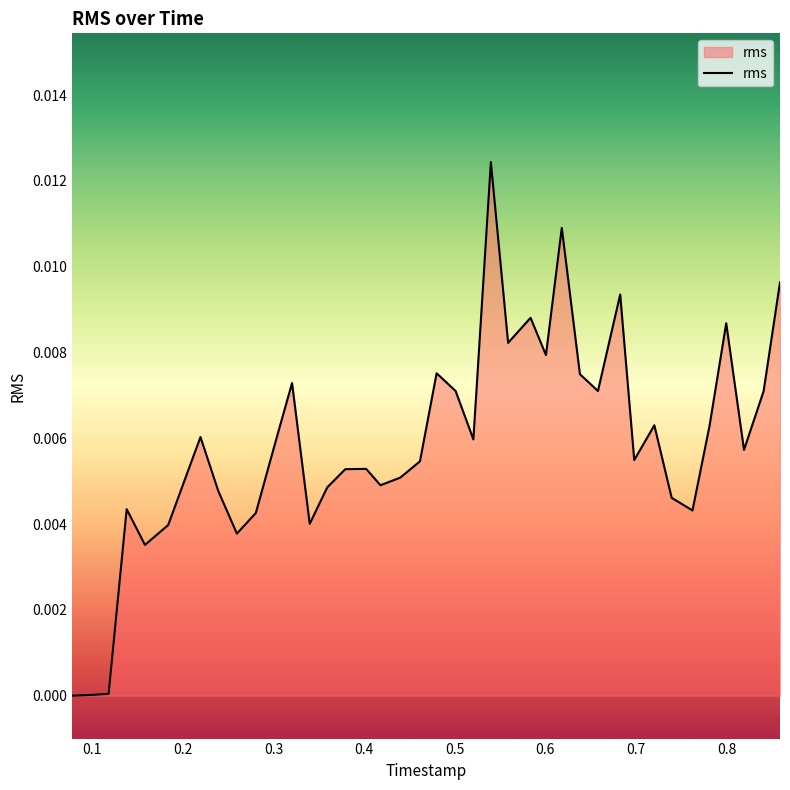

Where is the first local minimum?

0.158247865